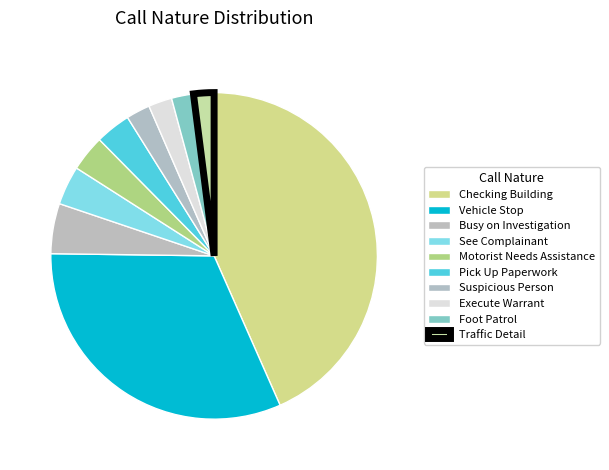

Which category has the smallest portion of the pie?

Traffic Detail